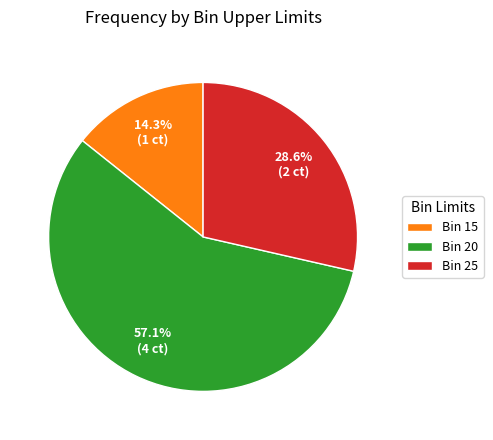

What percentage is NOT represented by Bin 25?

71.4%